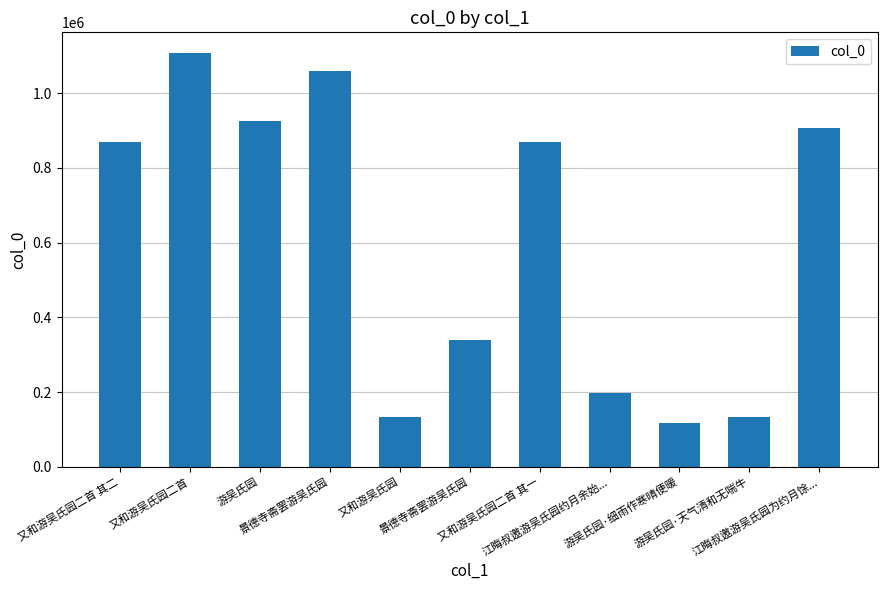

What is the sum of all values?

6664532